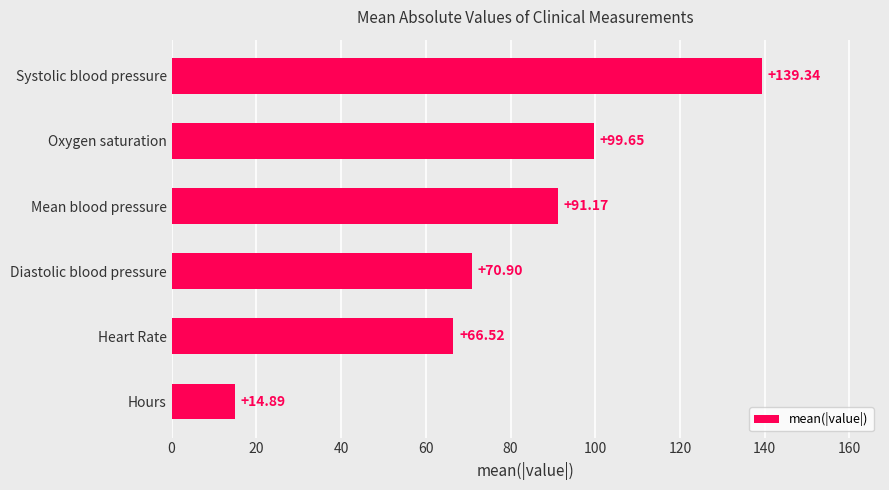

At which label is the value closest to 77?

Diastolic blood pressure